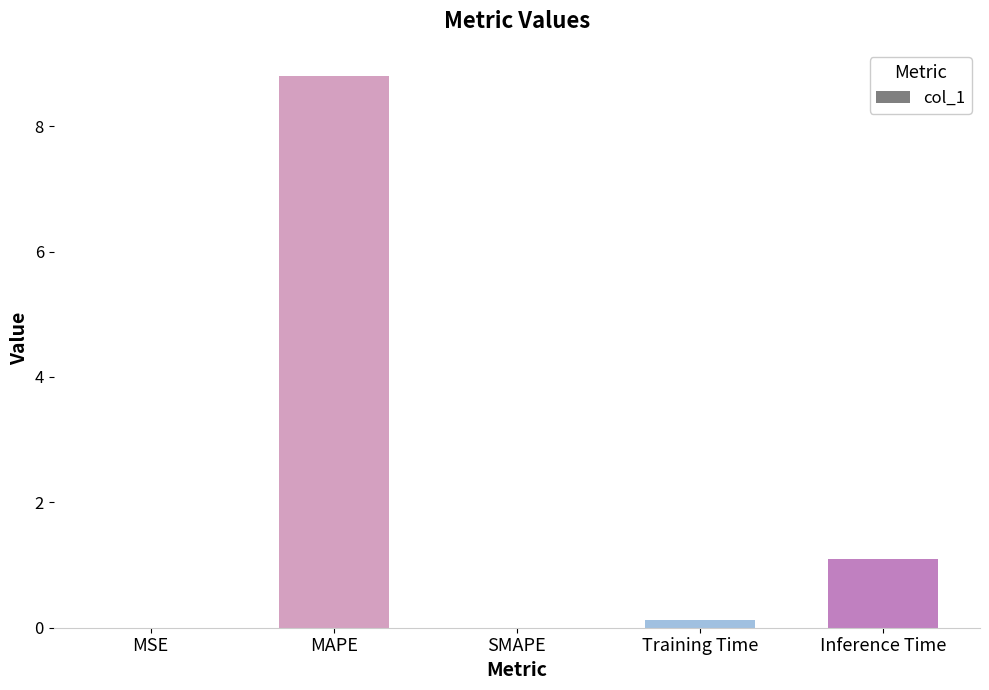

What is the change in value from Training Time to Inference Time?

+1.0